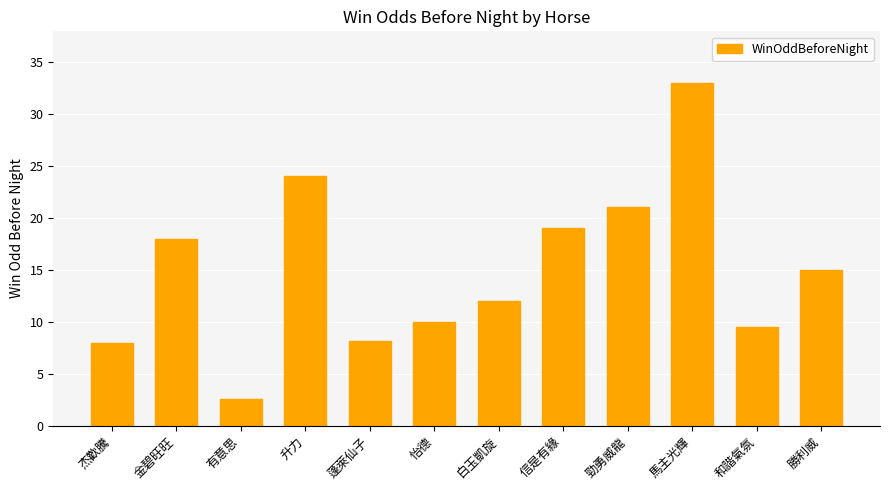

What is the difference between the values at 金碧旺旺 and 升力?

6.0